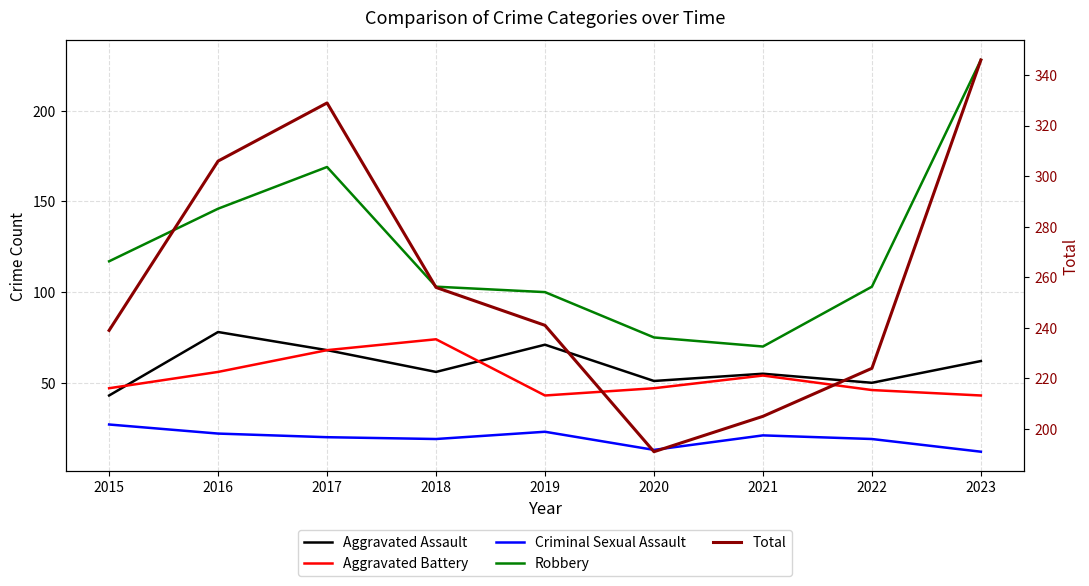

At which label does Criminal Sexual Assault first exceed 20?

2015